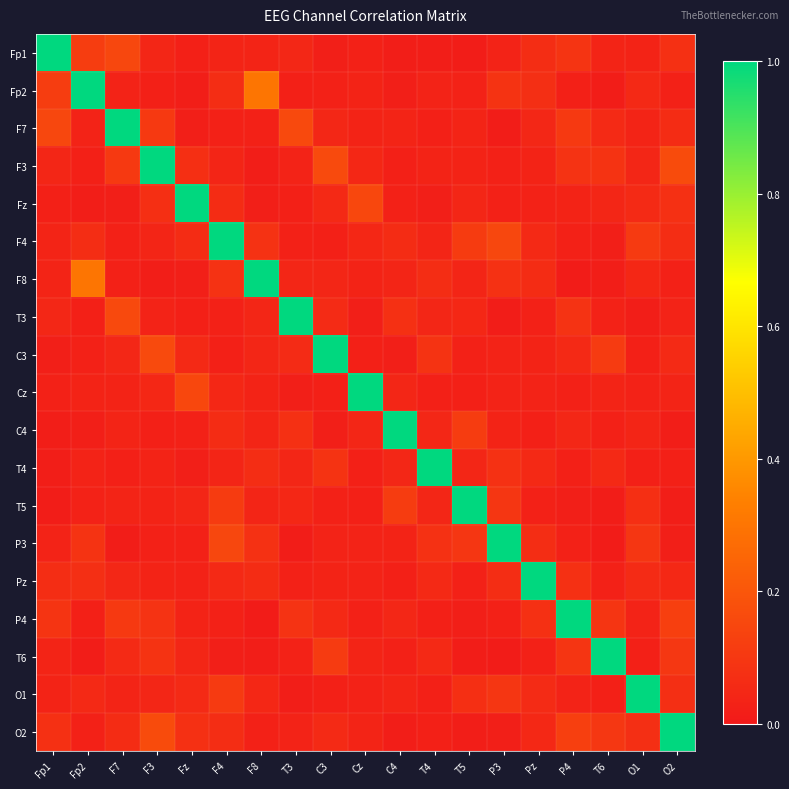

Reading right to left, transcribe all the data shown in this chart.

Fp1: O2=0.1	O1=0.0	T6=0.0	P4=0.1	Pz=0.1	P3=0.0	T5=0.0	T4=0.0	C4=0.0	Cz=0.0	C3=0.0	T3=0.0	F8=0.0	F4=0.0	Fz=0.0	F3=0.0	F7=0.1	Fp2=0.1	Fp1=1.0
Fp2: O2=0.0	O1=0.1	T6=0.0	P4=0.0	Pz=0.1	P3=0.1	T5=0.0	T4=0.0	C4=0.0	Cz=0.0	C3=0.0	T3=0.0	F8=0.3	F4=0.1	Fz=0.0	F3=0.0	F7=0.0	Fp2=1.0	Fp1=0.1
F7: O2=0.1	O1=0.0	T6=0.1	P4=0.1	Pz=0.0	P3=0.0	T5=0.0	T4=0.0	C4=0.0	Cz=0.0	C3=0.0	T3=0.2	F8=0.0	F4=0.0	Fz=0.0	F3=0.1	F7=1.0	Fp2=0.0	Fp1=0.1
F3: O2=0.2	O1=0.0	T6=0.1	P4=0.1	Pz=0.0	P3=0.0	T5=0.0	T4=0.0	C4=0.0	Cz=0.0	C3=0.2	T3=0.0	F8=0.0	F4=0.0	Fz=0.1	F3=1.0	F7=0.1	Fp2=0.0	Fp1=0.0
Fz: O2=0.1	O1=0.1	T6=0.0	P4=0.0	Pz=0.0	P3=0.0	T5=0.0	T4=0.0	C4=0.0	Cz=0.2	C3=0.1	T3=0.0	F8=0.0	F4=0.1	Fz=1.0	F3=0.1	F7=0.0	Fp2=0.0	Fp1=0.0
F4: O2=0.1	O1=0.1	T6=0.0	P4=0.0	Pz=0.1	P3=0.1	T5=0.1	T4=0.0	C4=0.1	Cz=0.0	C3=0.0	T3=0.0	F8=0.1	F4=1.0	Fz=0.1	F3=0.0	F7=0.0	Fp2=0.1	Fp1=0.0
F8: O2=0.0	O1=0.0	T6=0.0	P4=0.0	Pz=0.1	P3=0.1	T5=0.0	T4=0.1	C4=0.0	Cz=0.0	C3=0.0	T3=0.0	F8=1.0	F4=0.1	Fz=0.0	F3=0.0	F7=0.0	Fp2=0.3	Fp1=0.0
T3: O2=0.0	O1=0.0	T6=0.0	P4=0.1	Pz=0.0	P3=0.0	T5=0.0	T4=0.0	C4=0.1	Cz=0.0	C3=0.1	T3=1.0	F8=0.0	F4=0.0	Fz=0.0	F3=0.0	F7=0.2	Fp2=0.0	Fp1=0.0
C3: O2=0.1	O1=0.0	T6=0.1	P4=0.1	Pz=0.0	P3=0.0	T5=0.0	T4=0.1	C4=0.0	Cz=0.0	C3=1.0	T3=0.1	F8=0.0	F4=0.0	Fz=0.1	F3=0.2	F7=0.0	Fp2=0.0	Fp1=0.0
Cz: O2=0.0	O1=0.0	T6=0.0	P4=0.0	Pz=0.0	P3=0.0	T5=0.0	T4=0.0	C4=0.0	Cz=1.0	C3=0.0	T3=0.0	F8=0.0	F4=0.0	Fz=0.2	F3=0.0	F7=0.0	Fp2=0.0	Fp1=0.0
C4: O2=0.0	O1=0.0	T6=0.0	P4=0.0	Pz=0.0	P3=0.0	T5=0.1	T4=0.0	C4=1.0	Cz=0.0	C3=0.0	T3=0.1	F8=0.0	F4=0.1	Fz=0.0	F3=0.0	F7=0.0	Fp2=0.0	Fp1=0.0
T4: O2=0.0	O1=0.0	T6=0.1	P4=0.0	Pz=0.1	P3=0.1	T5=0.0	T4=1.0	C4=0.0	Cz=0.0	C3=0.1	T3=0.0	F8=0.1	F4=0.0	Fz=0.0	F3=0.0	F7=0.0	Fp2=0.0	Fp1=0.0
T5: O2=0.0	O1=0.1	T6=0.0	P4=0.0	Pz=0.0	P3=0.1	T5=1.0	T4=0.0	C4=0.1	Cz=0.0	C3=0.0	T3=0.0	F8=0.0	F4=0.1	Fz=0.0	F3=0.0	F7=0.0	Fp2=0.0	Fp1=0.0
P3: O2=0.0	O1=0.1	T6=0.0	P4=0.0	Pz=0.1	P3=1.0	T5=0.1	T4=0.1	C4=0.0	Cz=0.0	C3=0.0	T3=0.0	F8=0.1	F4=0.1	Fz=0.0	F3=0.0	F7=0.0	Fp2=0.1	Fp1=0.0
Pz: O2=0.1	O1=0.1	T6=0.0	P4=0.1	Pz=1.0	P3=0.1	T5=0.0	T4=0.1	C4=0.0	Cz=0.0	C3=0.0	T3=0.0	F8=0.1	F4=0.1	Fz=0.0	F3=0.0	F7=0.0	Fp2=0.1	Fp1=0.1
P4: O2=0.1	O1=0.0	T6=0.1	P4=1.0	Pz=0.1	P3=0.0	T5=0.0	T4=0.0	C4=0.0	Cz=0.0	C3=0.1	T3=0.1	F8=0.0	F4=0.0	Fz=0.0	F3=0.1	F7=0.1	Fp2=0.0	Fp1=0.1
T6: O2=0.1	O1=0.0	T6=1.0	P4=0.1	Pz=0.0	P3=0.0	T5=0.0	T4=0.1	C4=0.0	Cz=0.0	C3=0.1	T3=0.0	F8=0.0	F4=0.0	Fz=0.0	F3=0.1	F7=0.1	Fp2=0.0	Fp1=0.0
O1: O2=0.1	O1=1.0	T6=0.0	P4=0.0	Pz=0.1	P3=0.1	T5=0.1	T4=0.0	C4=0.0	Cz=0.0	C3=0.0	T3=0.0	F8=0.0	F4=0.1	Fz=0.1	F3=0.0	F7=0.0	Fp2=0.1	Fp1=0.0
O2: O2=1.0	O1=0.1	T6=0.1	P4=0.1	Pz=0.1	P3=0.0	T5=0.0	T4=0.0	C4=0.0	Cz=0.0	C3=0.1	T3=0.0	F8=0.0	F4=0.1	Fz=0.1	F3=0.2	F7=0.1	Fp2=0.0	Fp1=0.1